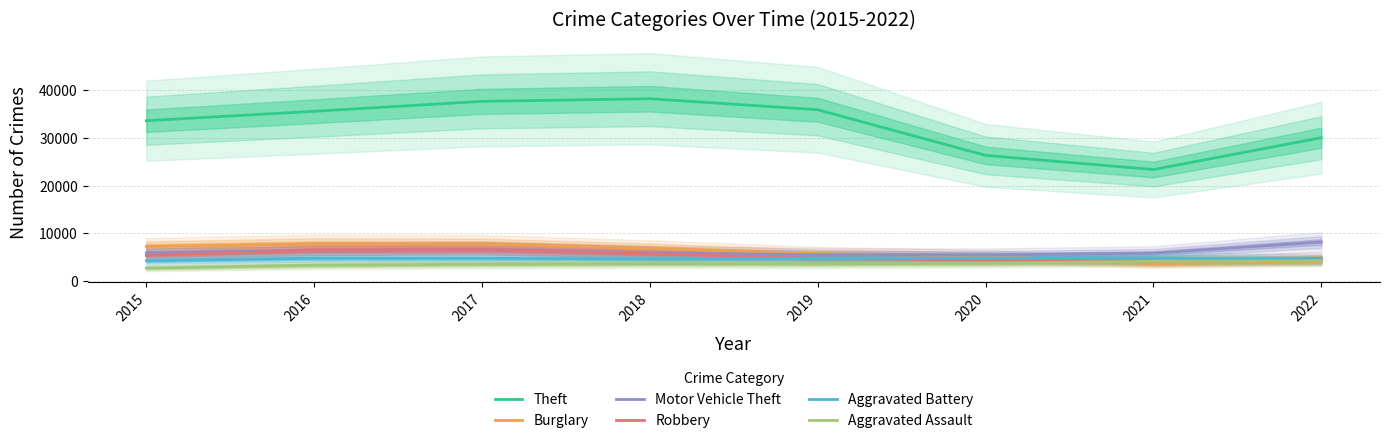

Is it true that Theft equals 35842.2 at 2019?

True